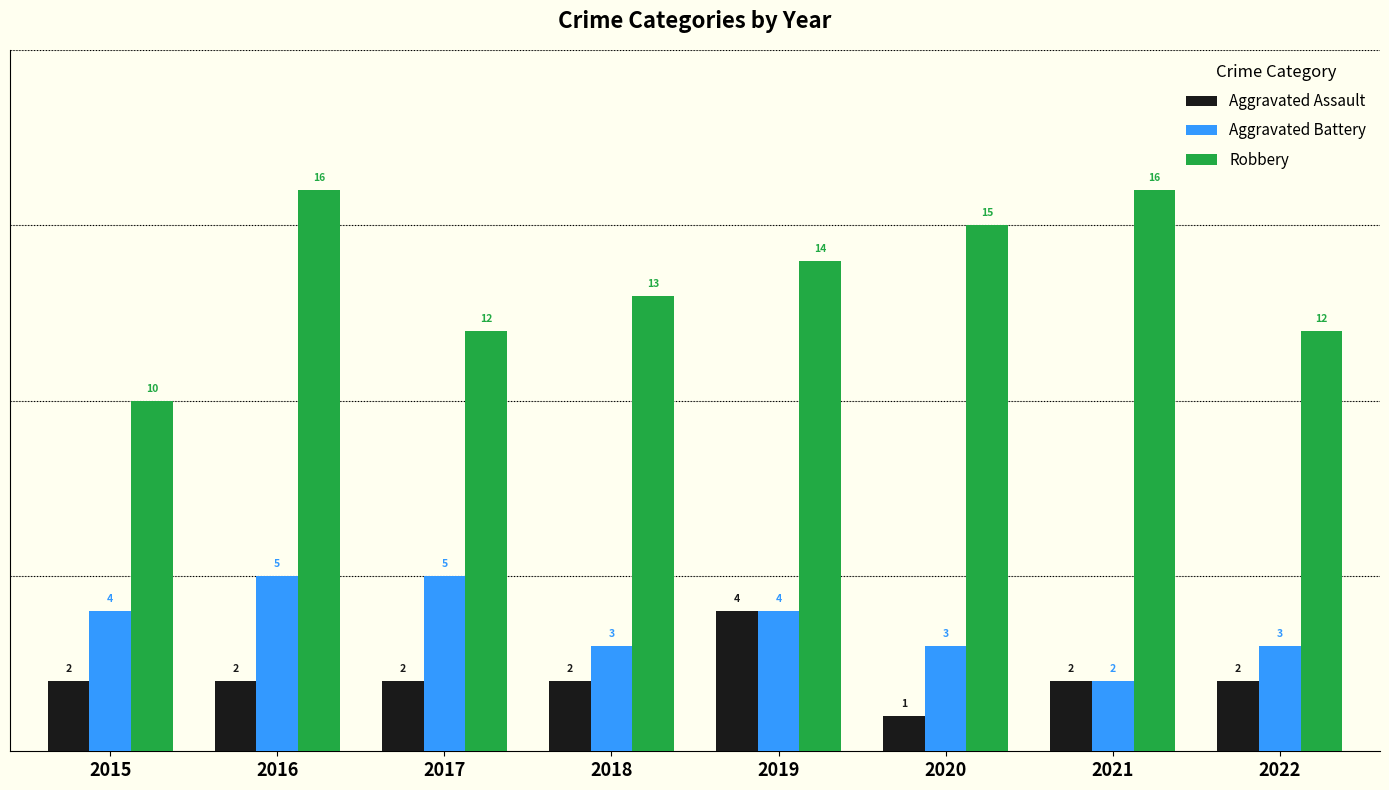

Count the Aggravated Assault values in the range 2 to 3.

6